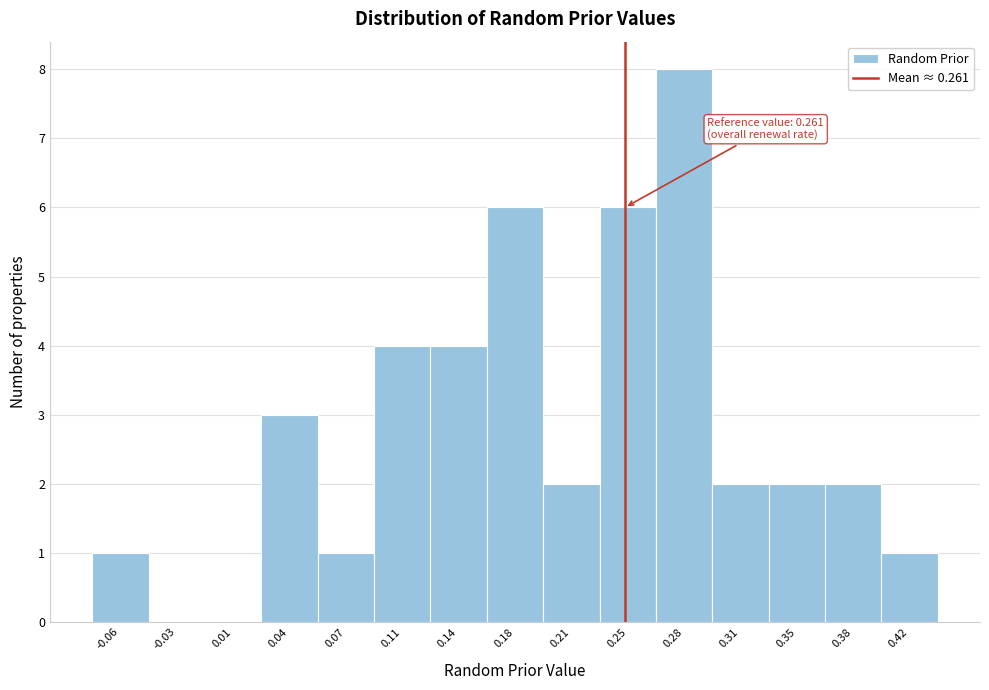

Reading left to right, extract all data points from this chart.

-0.06=1	-0.03=0	0.01=0	0.04=3	0.07=1	0.11=4	0.14=4	0.18=6	0.21=2	0.25=6	0.28=8	0.31=2	0.35=2	0.38=2	0.42=1